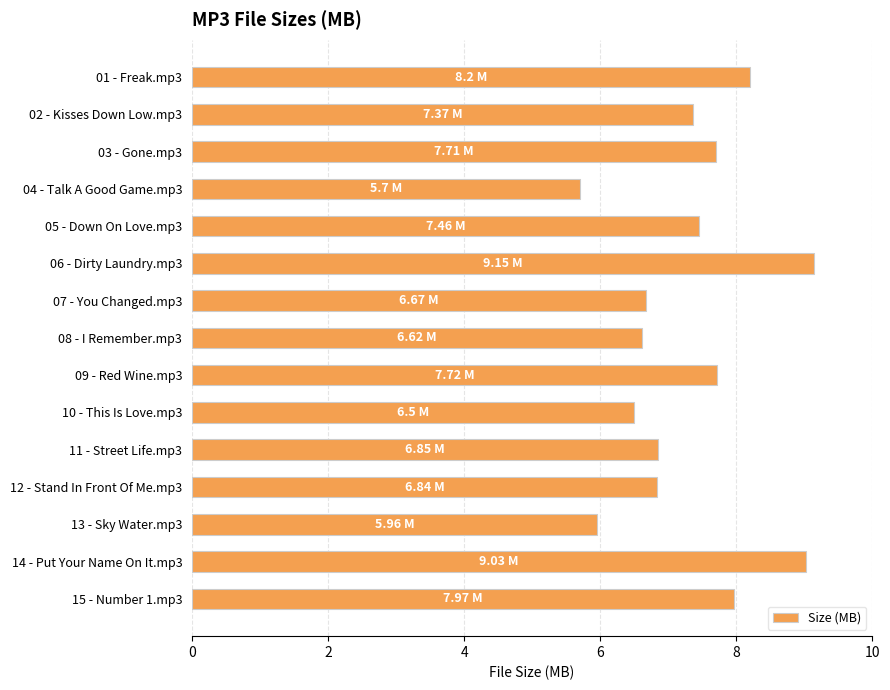

What is the ratio of the value at 06 - Dirty Laundry.mp3 to the value at 01 - Freak.mp3?

1.1